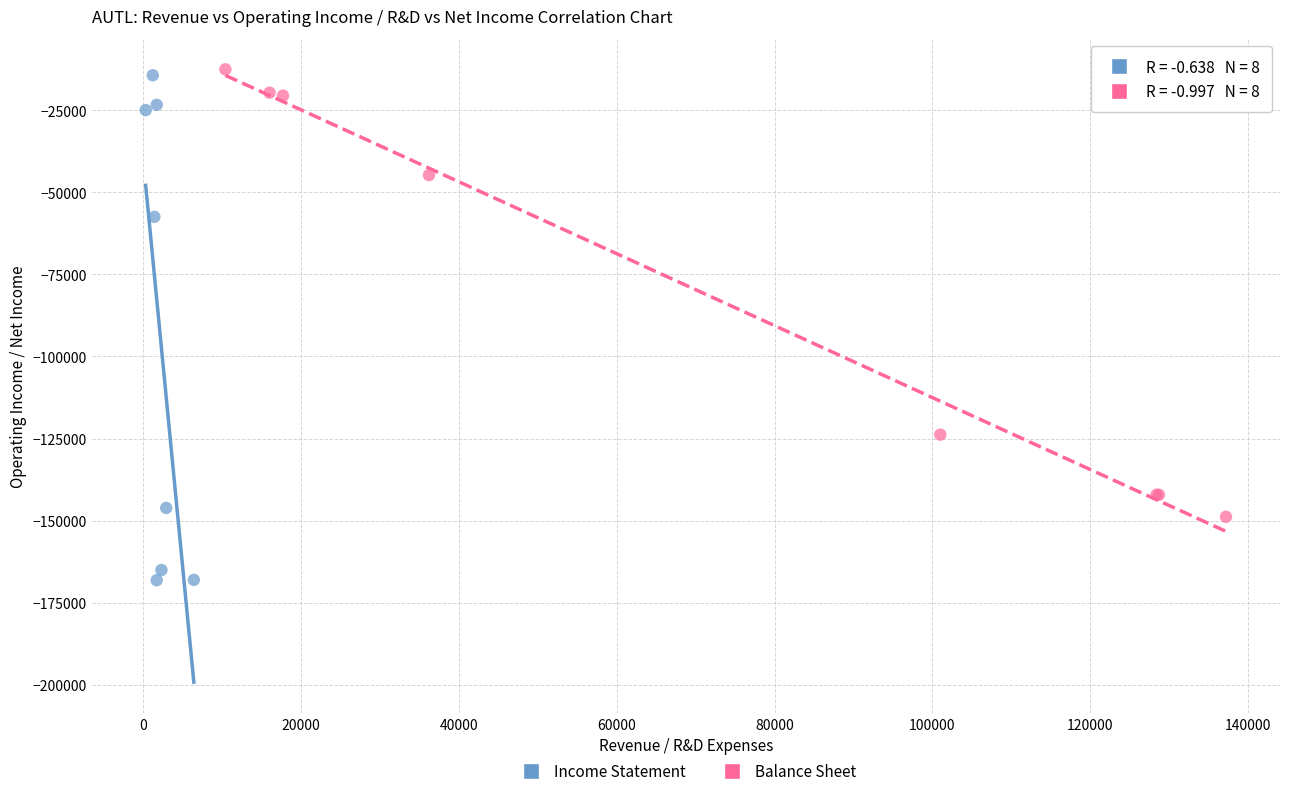

Which series contains the highest Y value?

Balance Sheet